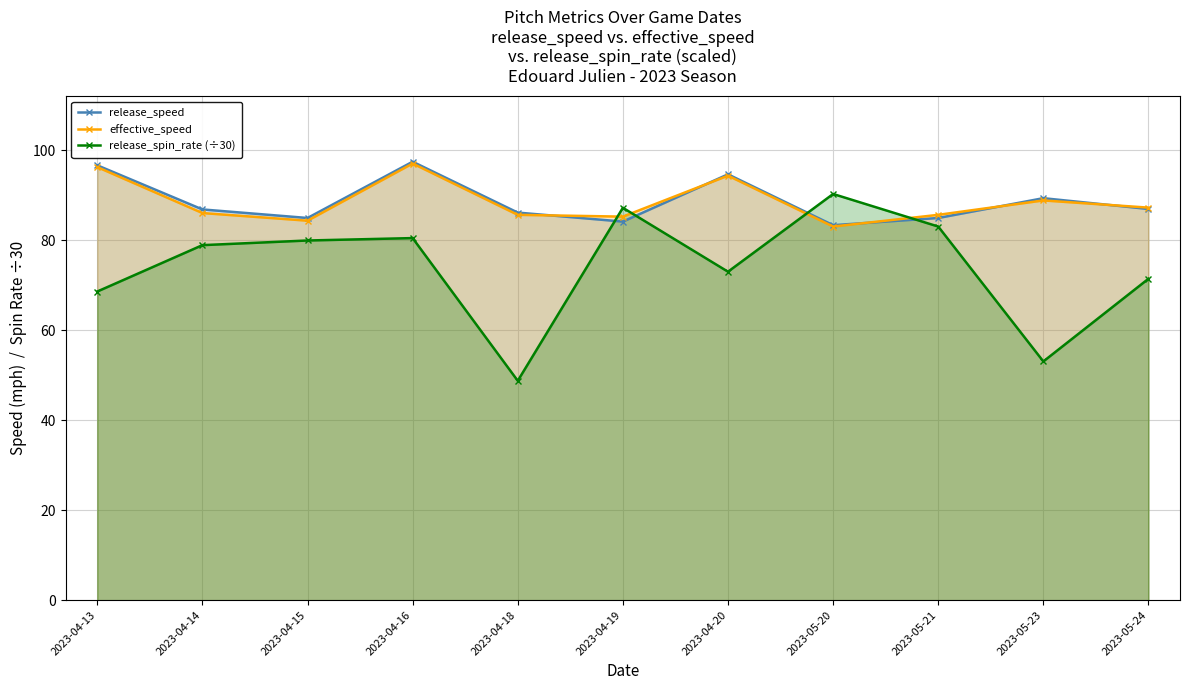

What is the label of the 11th point from the right?

2023-04-13